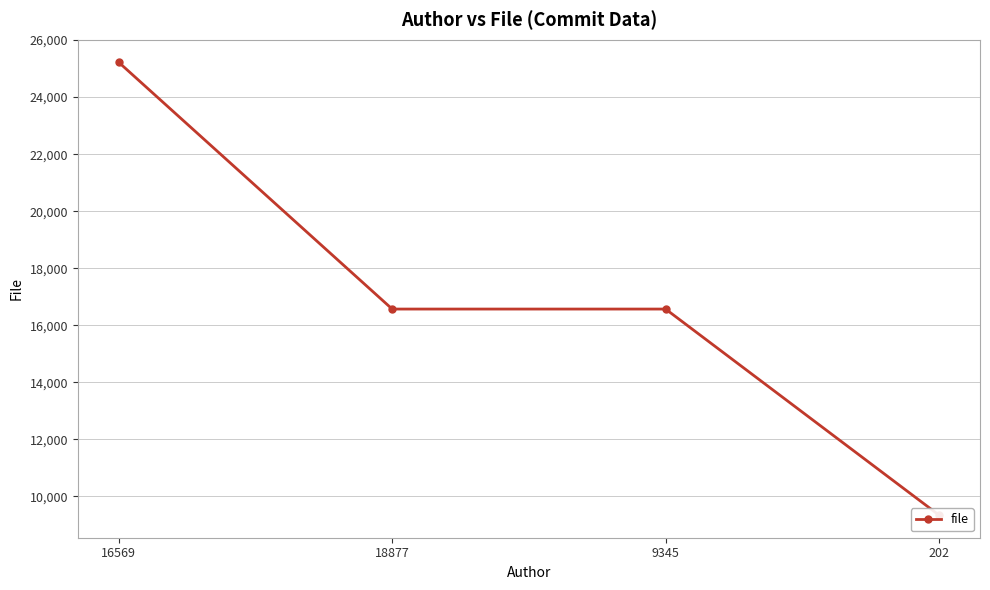

How many data points are above 16569?

1